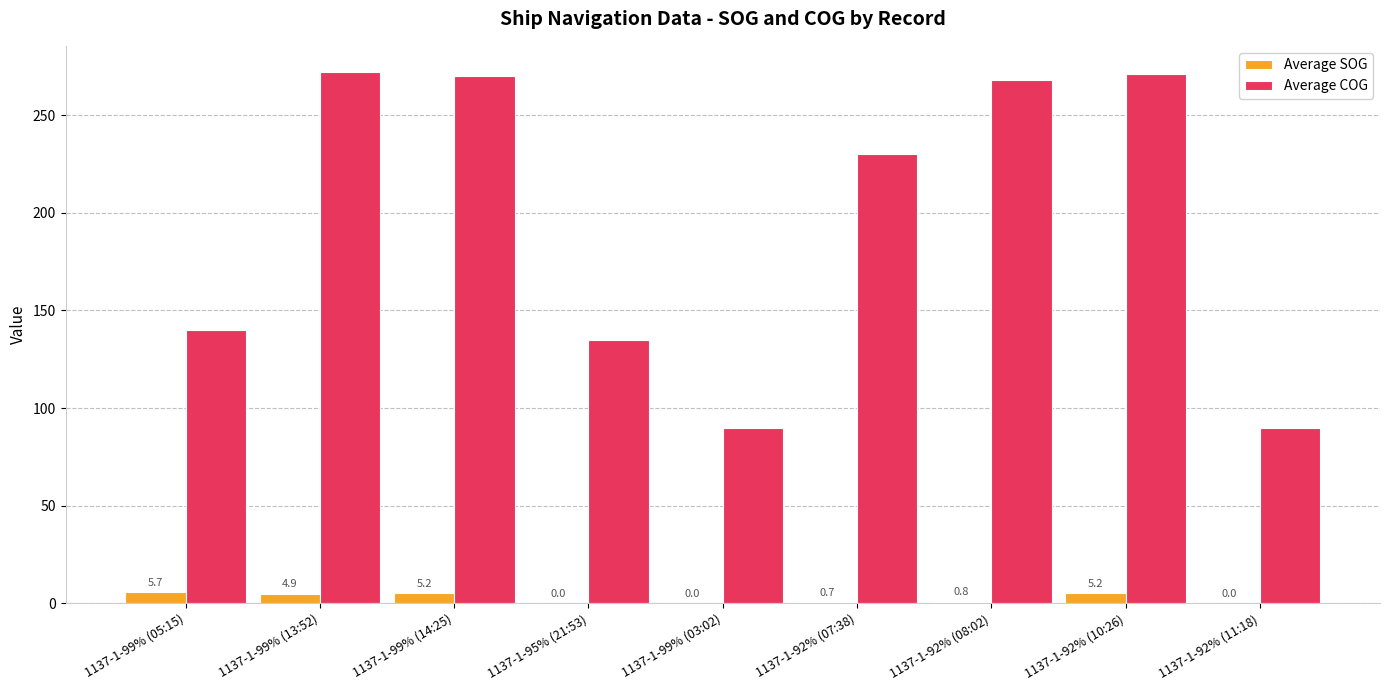

What is the sum of all Average SOG values?

22.5